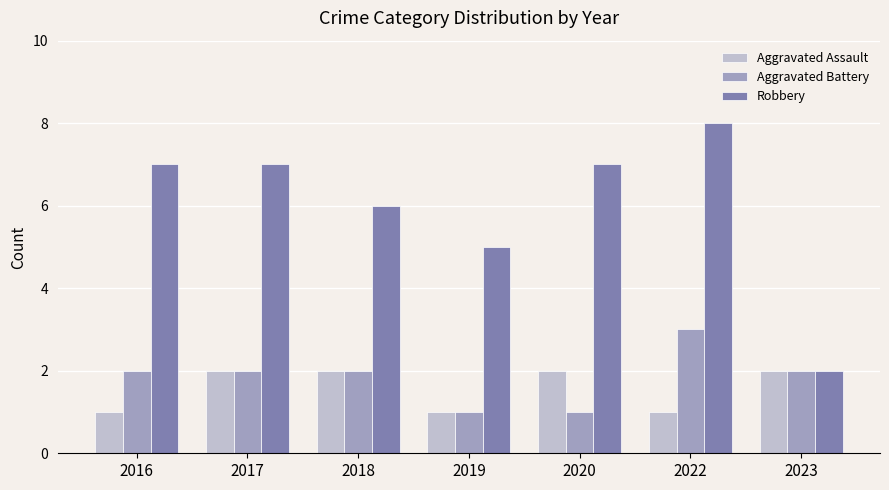

What is the value of the Robbery bar at the 7th from the left?

2